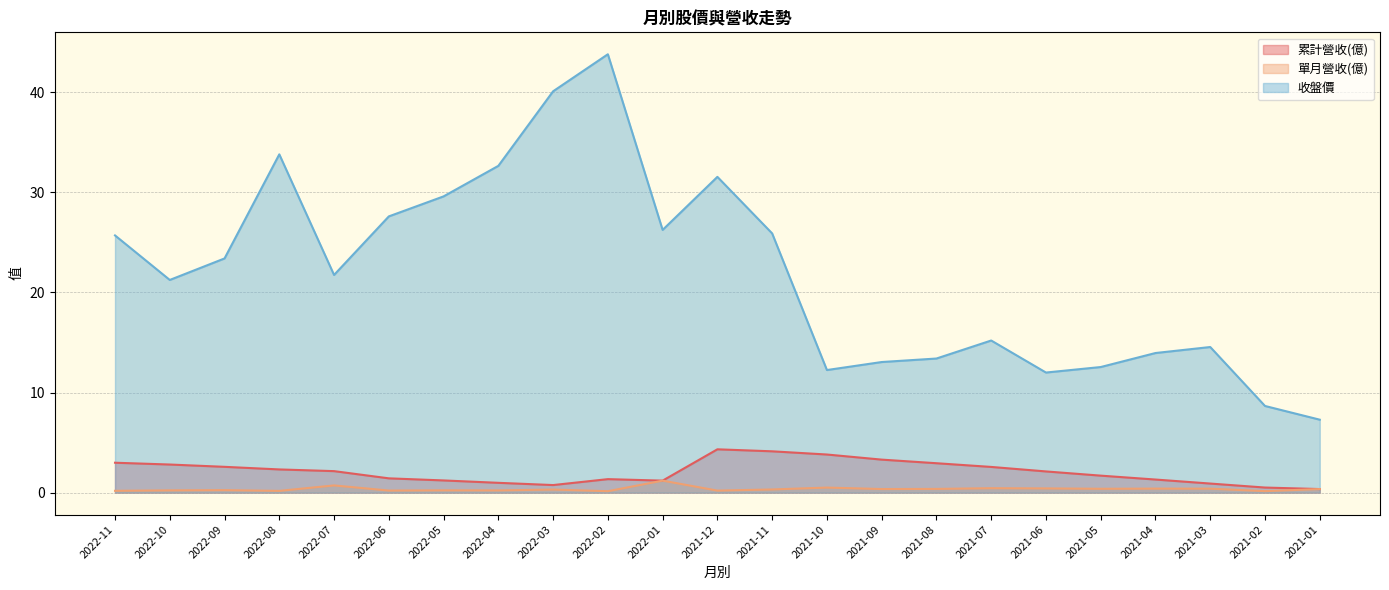

How many lines are shown in the chart?

3